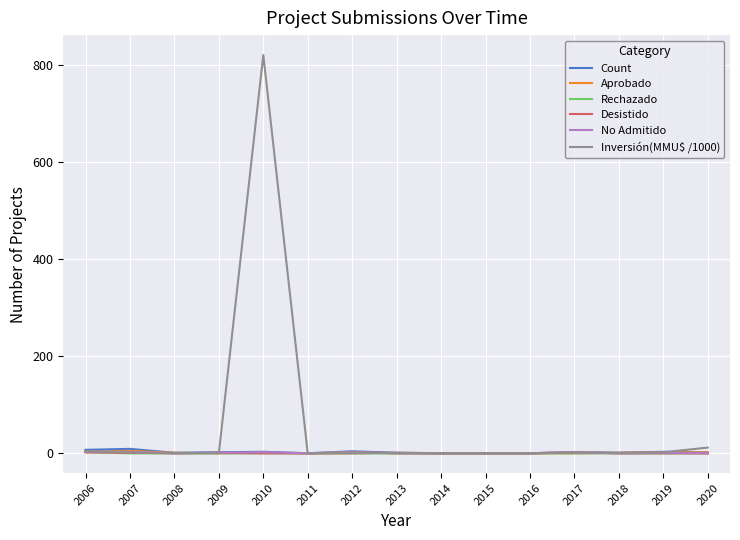

True or false: Desistido has a value of -0.6 at 2008.

False